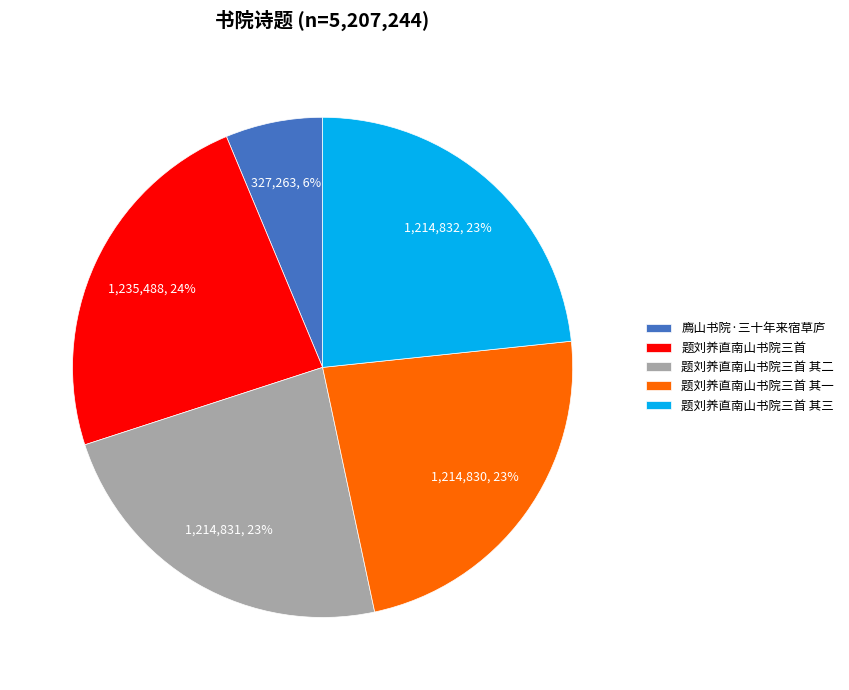

What is the ratio of the value at 题刘养直南山书院三首 to the value at 题刘养直南山书院三首 其二?

1.0